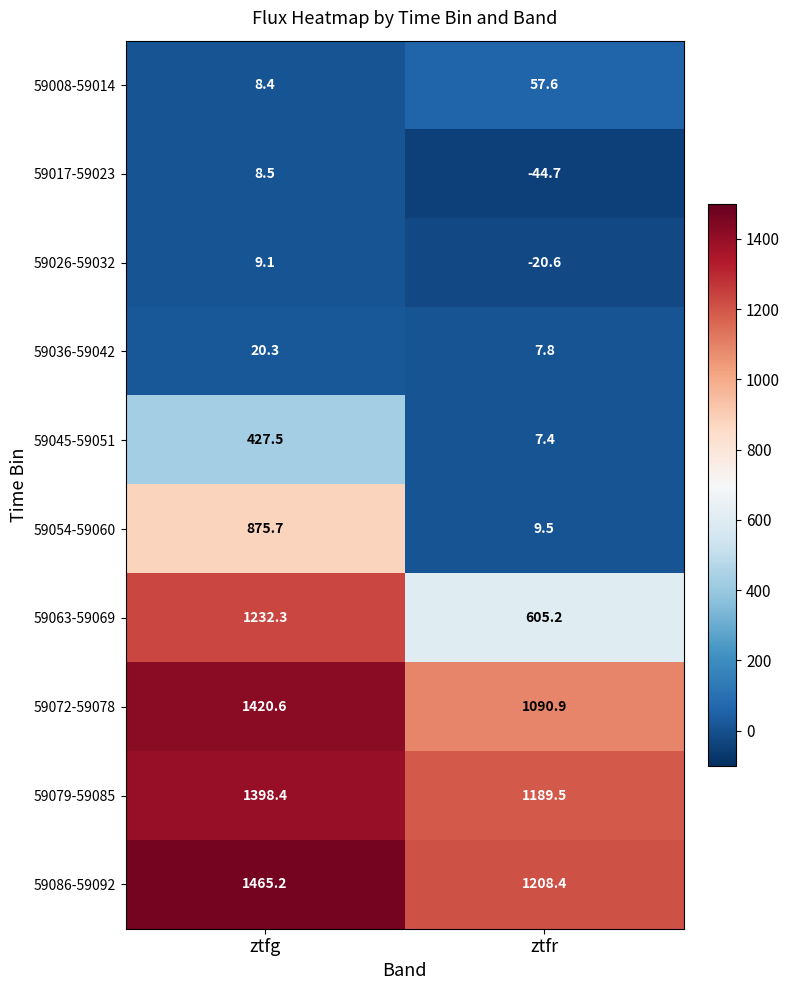

Is it true that 59086-59092 equals 2253.2 at ztfg?

False